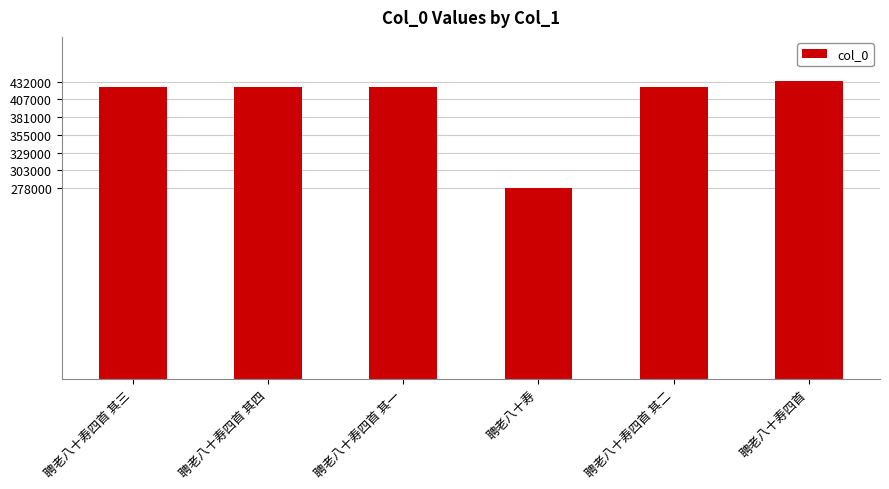

What is the difference between the values at 聘老八十寿四首 其三 and 聘老八十寿四首 其一?

2